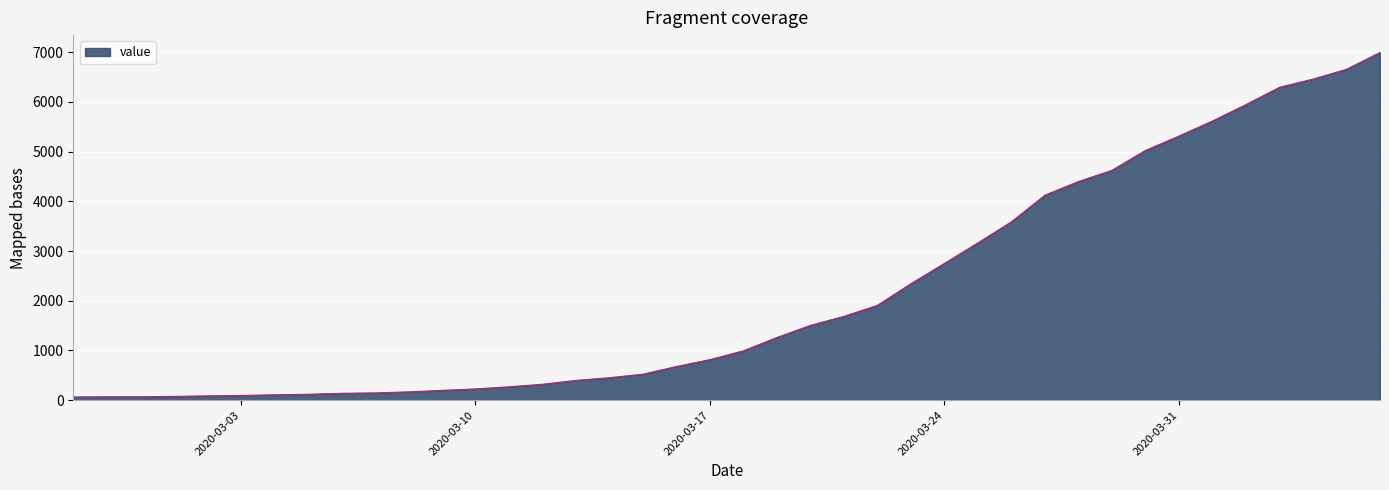

What is the difference between the maximum and minimum values?

6931